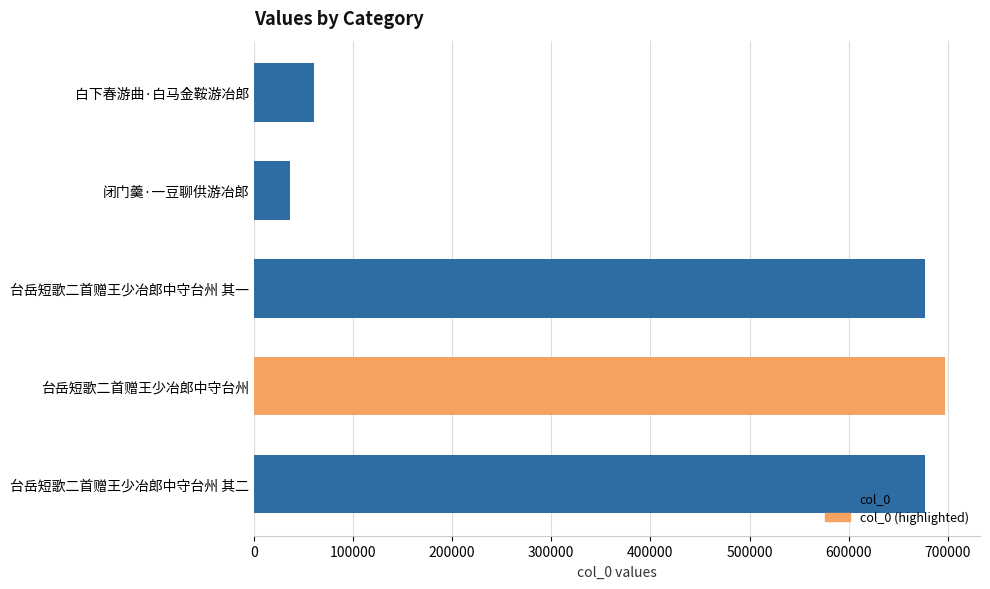

What is the difference between the maximum and minimum values?

661481